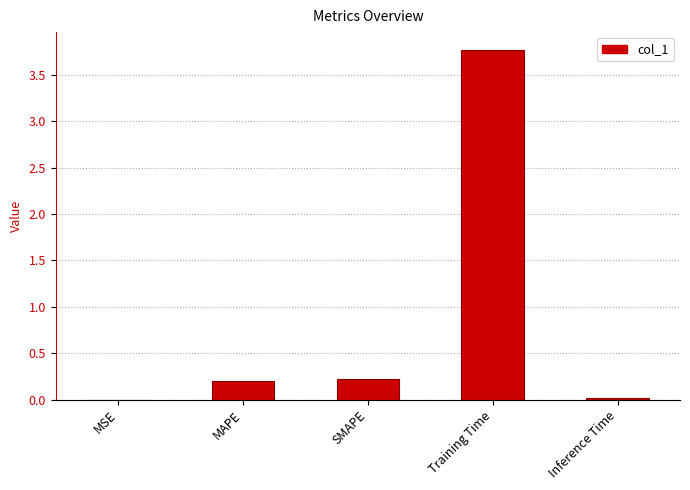

Which has a higher value, Training Time or Inference Time?

Training Time